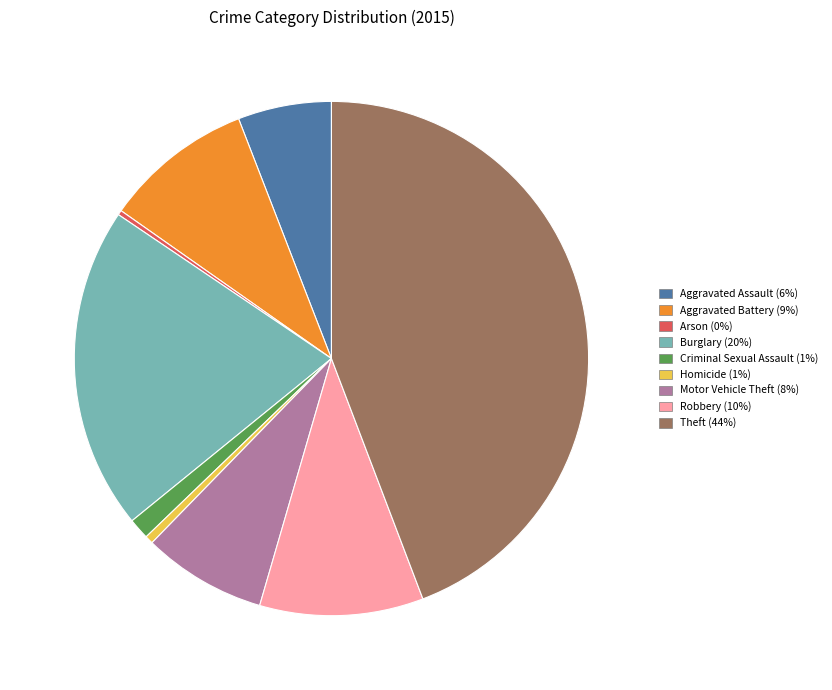

Combined, do Motor Vehicle Theft (8%) and Criminal Sexual Assault (1%) account for over 50%?

No